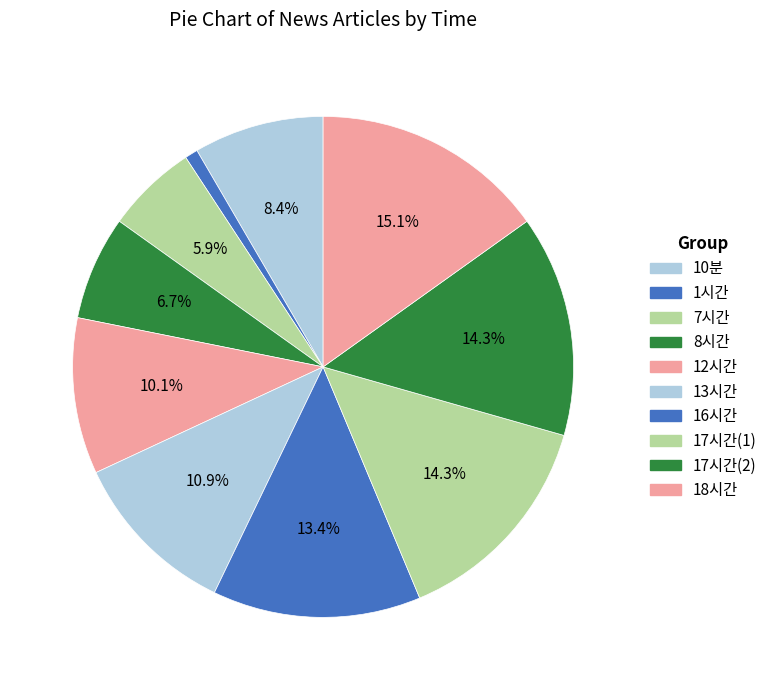

What percentage is NOT represented by 12시간?

89.9%